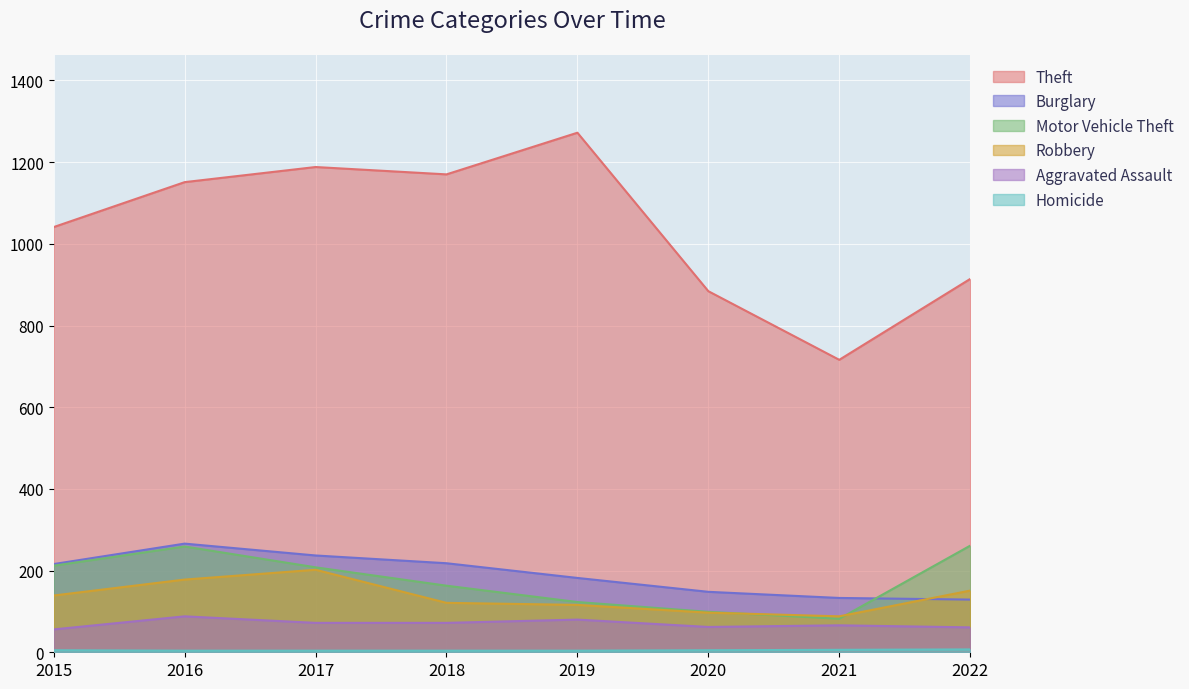

In Motor Vehicle Theft, how many points are higher than both neighbors (excluding endpoints)?

1